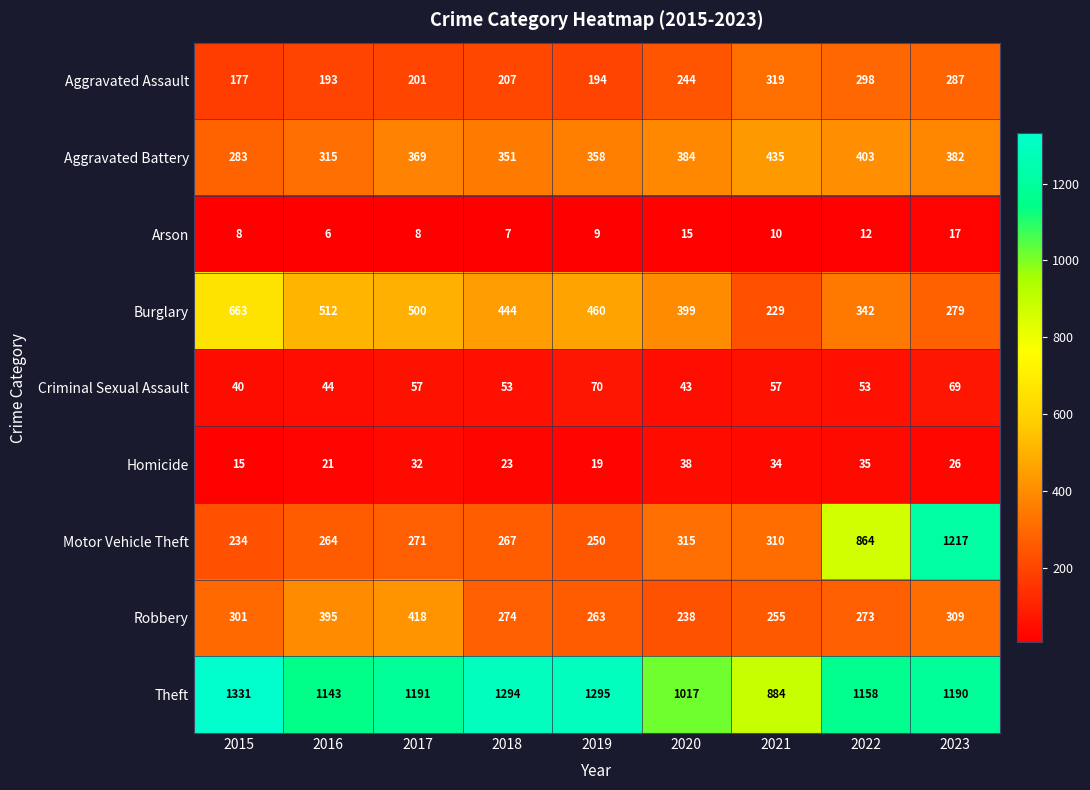

What is the total value across all series at 2023?

3776